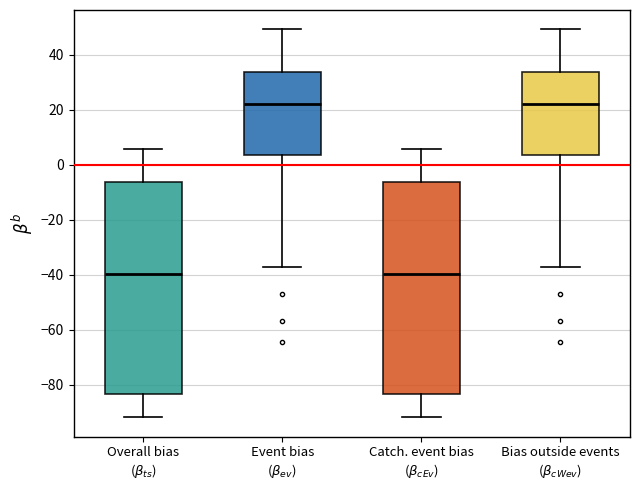

Where does the median line of the box for Event bias ($\beta_{ev}$) sit on the y-axis? The values are not printed on the chart, so give them approximately, as read against the axis.

22